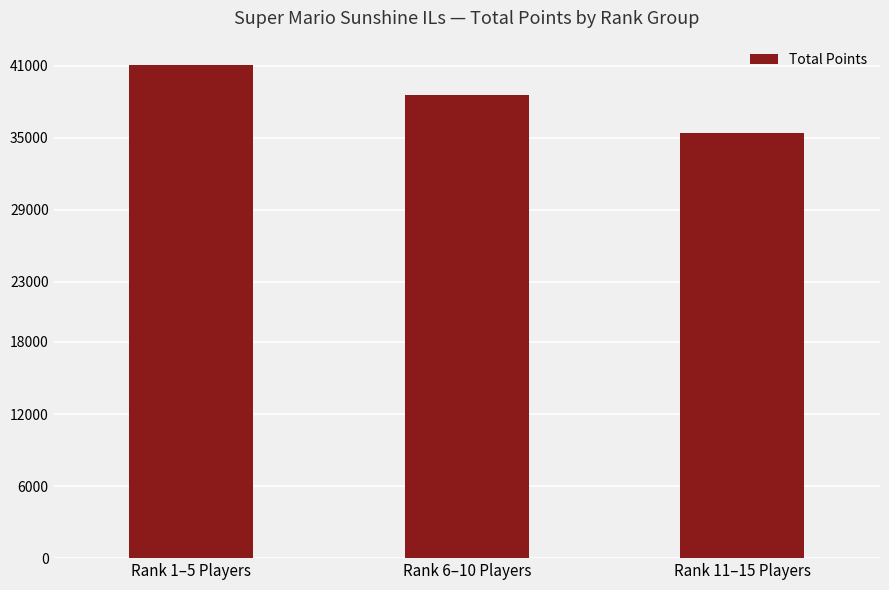

Approximately how many times larger is the value at Rank 6–10 Players compared to Rank 1–5 Players?

0.9